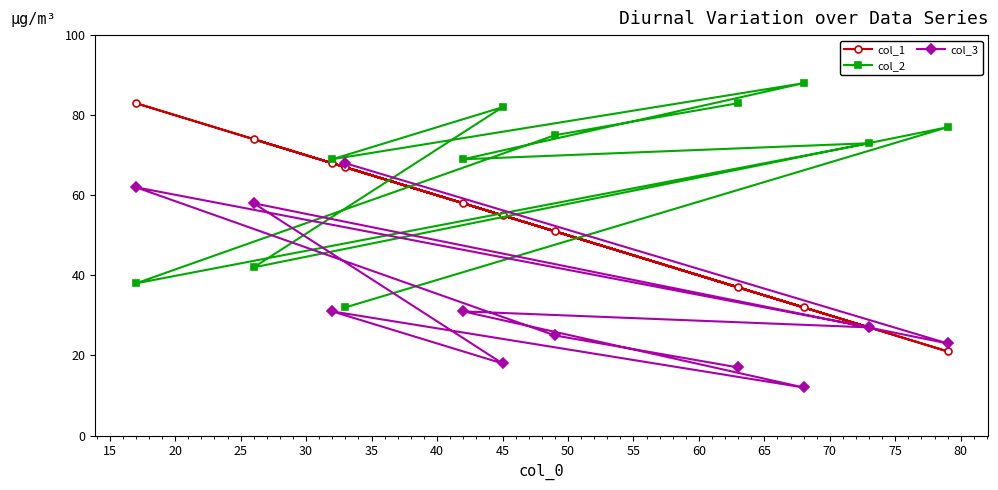

Which series has the largest total across all categories?

col_2